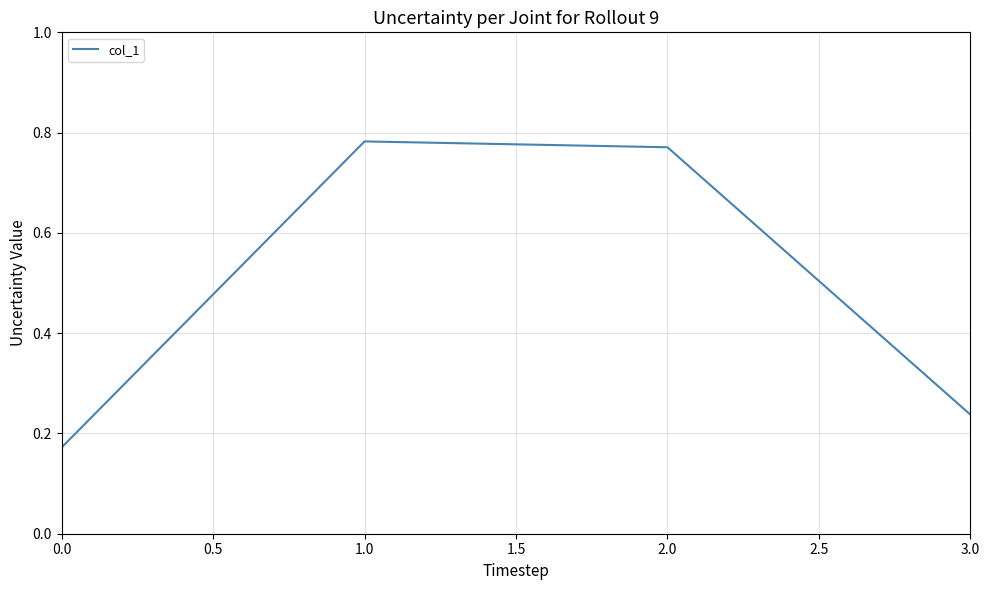

At which category does the data reach its first local peak?

1.0